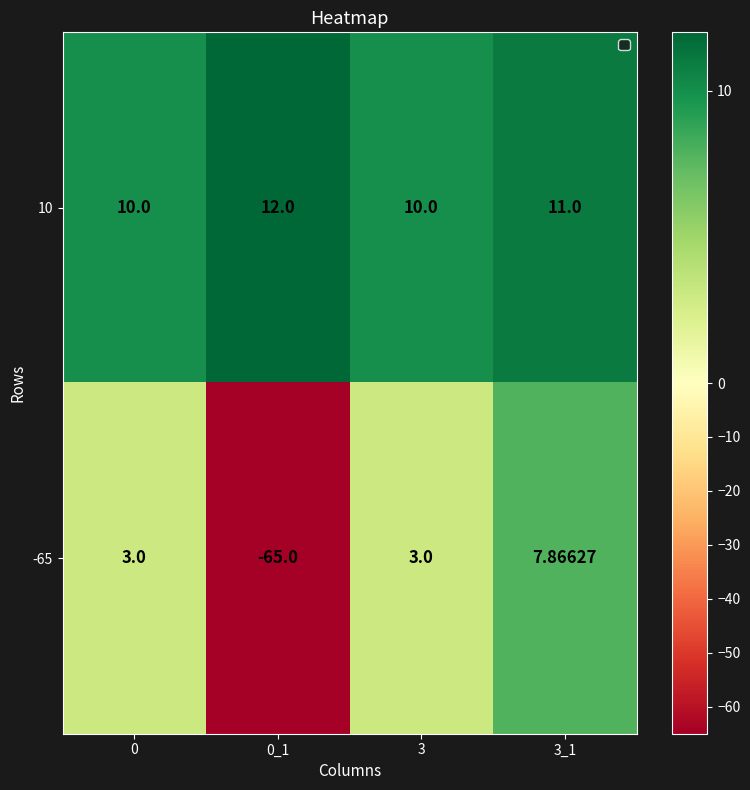

What is the minimum value shown in the chart?

-65.0